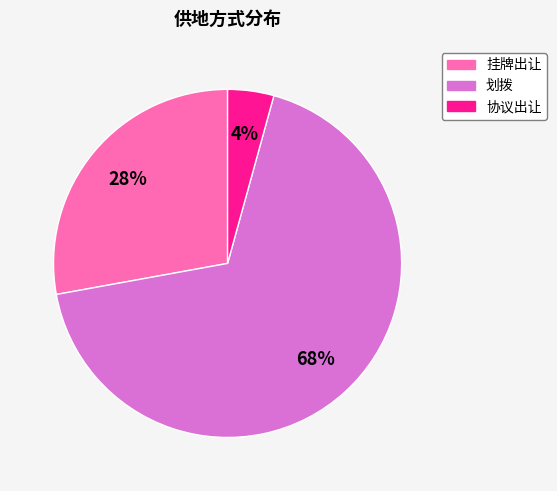

To the nearest percent, what percentage of the pie is 划拨?

68%